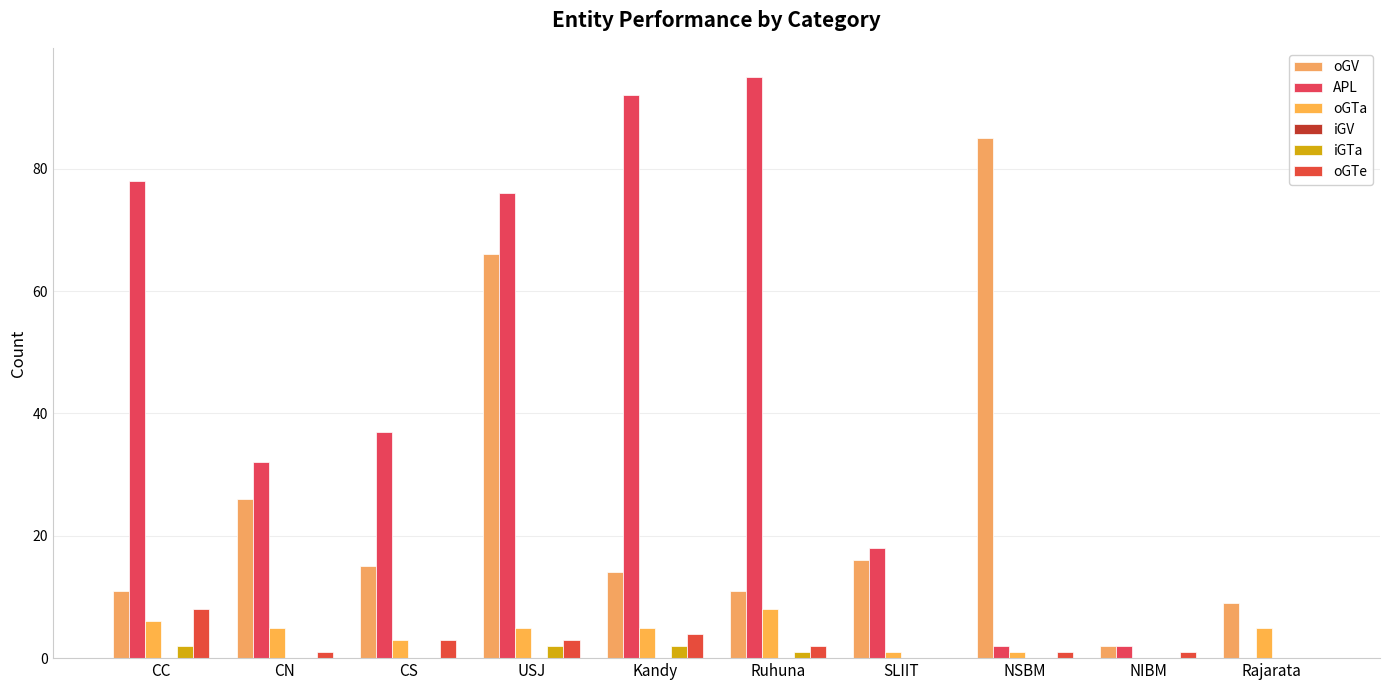

What is the label of the 8th bar from the right?

CS